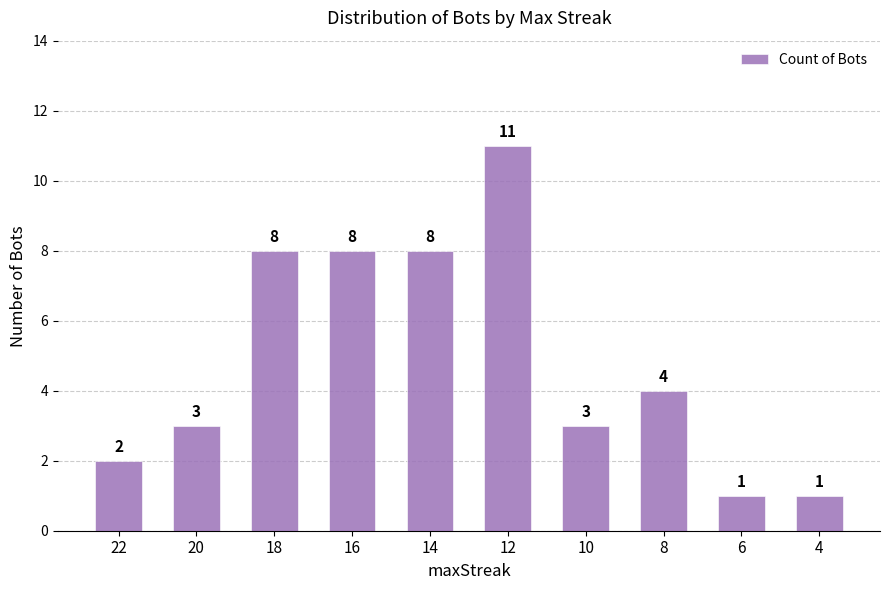

What is the value of the 6th bar from the left?

11